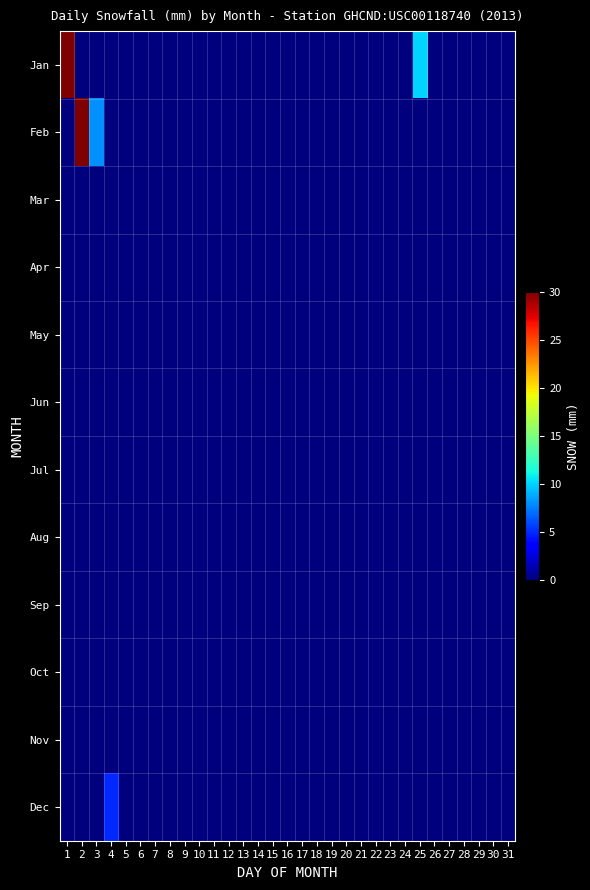

Reading left to right, what are all the values shown in this chart?

Jan: 1=30	2=0	3=0	4=0	5=0	6=0	7=0	8=0	9=0	10=0	11=0	12=0	13=0	14=0	15=0	16=0	17=0	18=0	19=0	20=0	21=0	22=0	23=0	24=0	25=10	26=0	27=0	28=0	29=0	30=0	31=0
Feb: 1=0	2=30	3=8	4=0	5=0	6=0	7=0	8=0	9=0	10=0	11=0	12=0	13=0	14=0	15=0	16=0	17=0	18=0	19=0	20=0	21=0	22=0	23=0	24=0	25=0	26=0	27=0	28=0	29=0	30=0	31=0
Mar: 1=0	2=0	3=0	4=0	5=0	6=0	7=0	8=0	9=0	10=0	11=0	12=0	13=0	14=0	15=0	16=0	17=0	18=0	19=0	20=0	21=0	22=0	23=0	24=0	25=0	26=0	27=0	28=0	29=0	30=0	31=0
Apr: 1=0	2=0	3=0	4=0	5=0	6=0	7=0	8=0	9=0	10=0	11=0	12=0	13=0	14=0	15=0	16=0	17=0	18=0	19=0	20=0	21=0	22=0	23=0	24=0	25=0	26=0	27=0	28=0	29=0	30=0	31=0
May: 1=0	2=0	3=0	4=0	5=0	6=0	7=0	8=0	9=0	10=0	11=0	12=0	13=0	14=0	15=0	16=0	17=0	18=0	19=0	20=0	21=0	22=0	23=0	24=0	25=0	26=0	27=0	28=0	29=0	30=0	31=0
Jun: 1=0	2=0	3=0	4=0	5=0	6=0	7=0	8=0	9=0	10=0	11=0	12=0	13=0	14=0	15=0	16=0	17=0	18=0	19=0	20=0	21=0	22=0	23=0	24=0	25=0	26=0	27=0	28=0	29=0	30=0	31=0
Jul: 1=0	2=0	3=0	4=0	5=0	6=0	7=0	8=0	9=0	10=0	11=0	12=0	13=0	14=0	15=0	16=0	17=0	18=0	19=0	20=0	21=0	22=0	23=0	24=0	25=0	26=0	27=0	28=0	29=0	30=0	31=0
Aug: 1=0	2=0	3=0	4=0	5=0	6=0	7=0	8=0	9=0	10=0	11=0	12=0	13=0	14=0	15=0	16=0	17=0	18=0	19=0	20=0	21=0	22=0	23=0	24=0	25=0	26=0	27=0	28=0	29=0	30=0	31=0
Sep: 1=0	2=0	3=0	4=0	5=0	6=0	7=0	8=0	9=0	10=0	11=0	12=0	13=0	14=0	15=0	16=0	17=0	18=0	19=0	20=0	21=0	22=0	23=0	24=0	25=0	26=0	27=0	28=0	29=0	30=0	31=0
Oct: 1=0	2=0	3=0	4=0	5=0	6=0	7=0	8=0	9=0	10=0	11=0	12=0	13=0	14=0	15=0	16=0	17=0	18=0	19=0	20=0	21=0	22=0	23=0	24=0	25=0	26=0	27=0	28=0	29=0	30=0	31=0
Nov: 1=0	2=0	3=0	4=0	5=0	6=0	7=0	8=0	9=0	10=0	11=0	12=0	13=0	14=0	15=0	16=0	17=0	18=0	19=0	20=0	21=0	22=0	23=0	24=0	25=0	26=0	27=0	28=0	29=0	30=0	31=0
Dec: 1=0	2=0	3=0	4=5	5=0	6=0	7=0	8=0	9=0	10=0	11=0	12=0	13=0	14=0	15=0	16=0	17=0	18=0	19=0	20=0	21=0	22=0	23=0	24=0	25=0	26=0	27=0	28=0	29=0	30=0	31=0